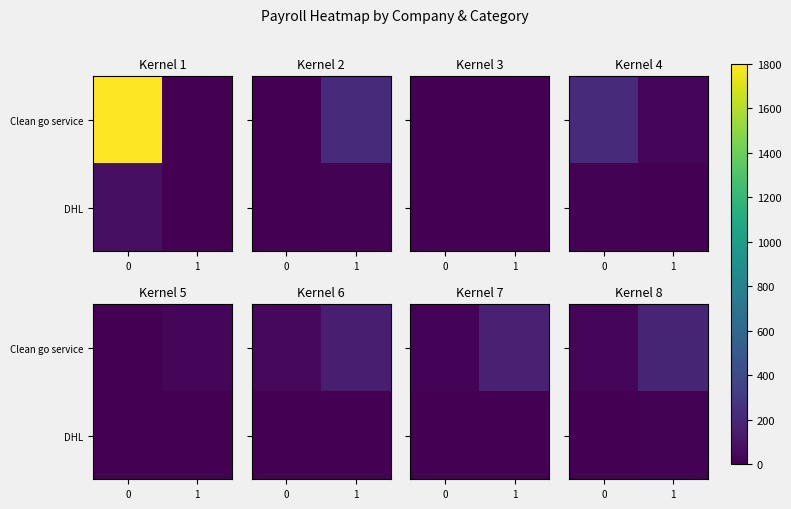

How many categories are shown in the chart?

2